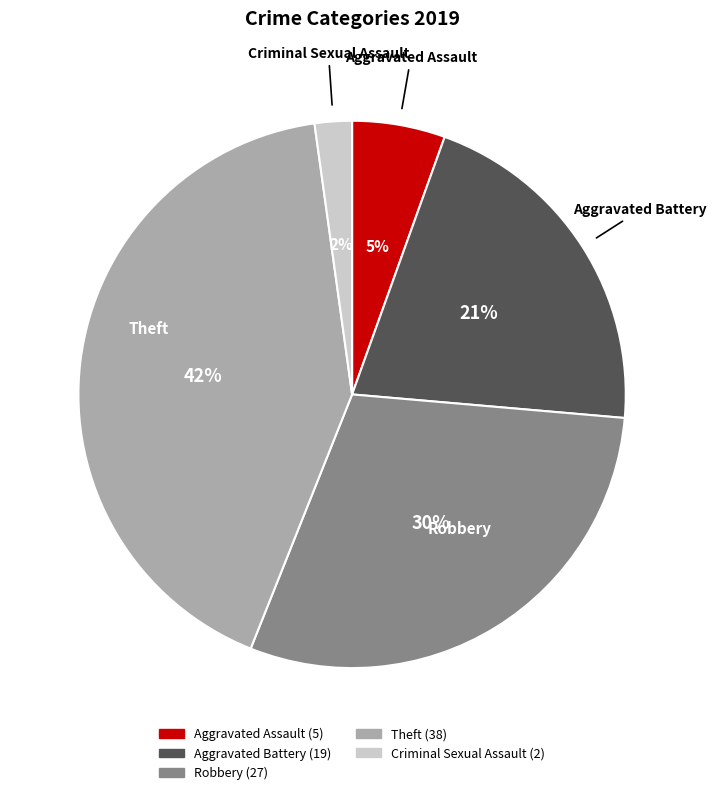

True or false: Aggravated Battery accounts for 7% of the total.

False